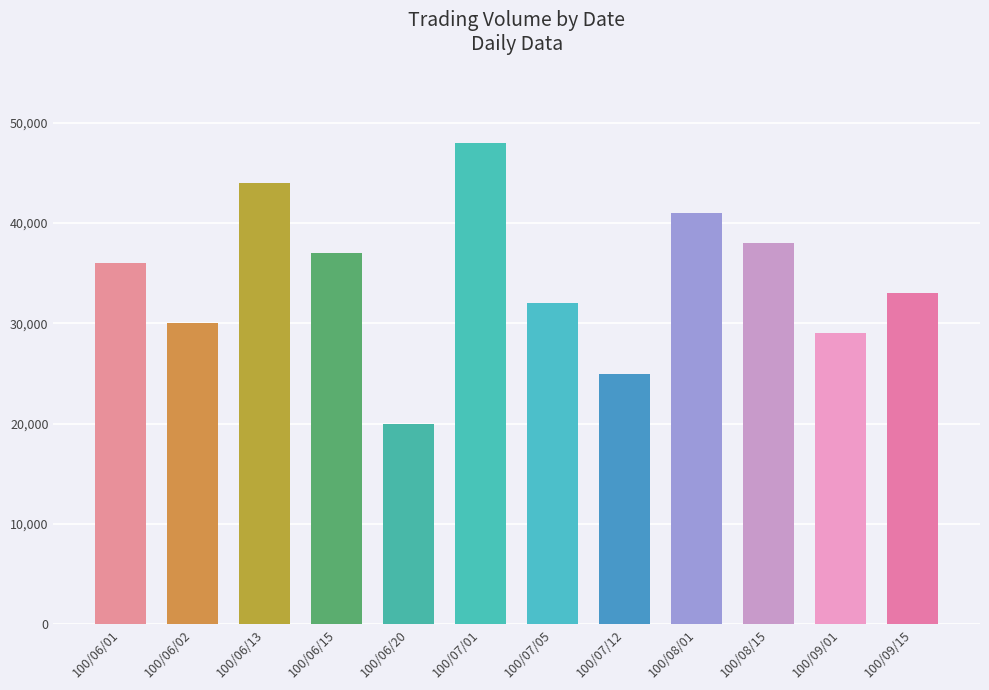

Reading left to right, list all the values displayed in this chart.

36000	30000	44000	37000	20000	48000	32000	25000	41000	38000	29000	33000